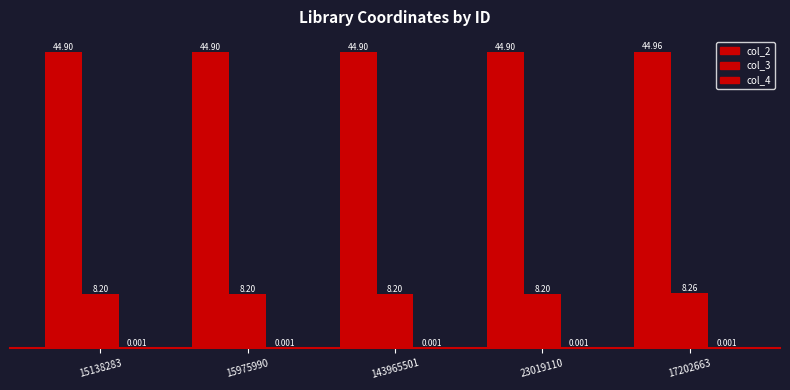

Which category has the lowest value across all series?

15138283